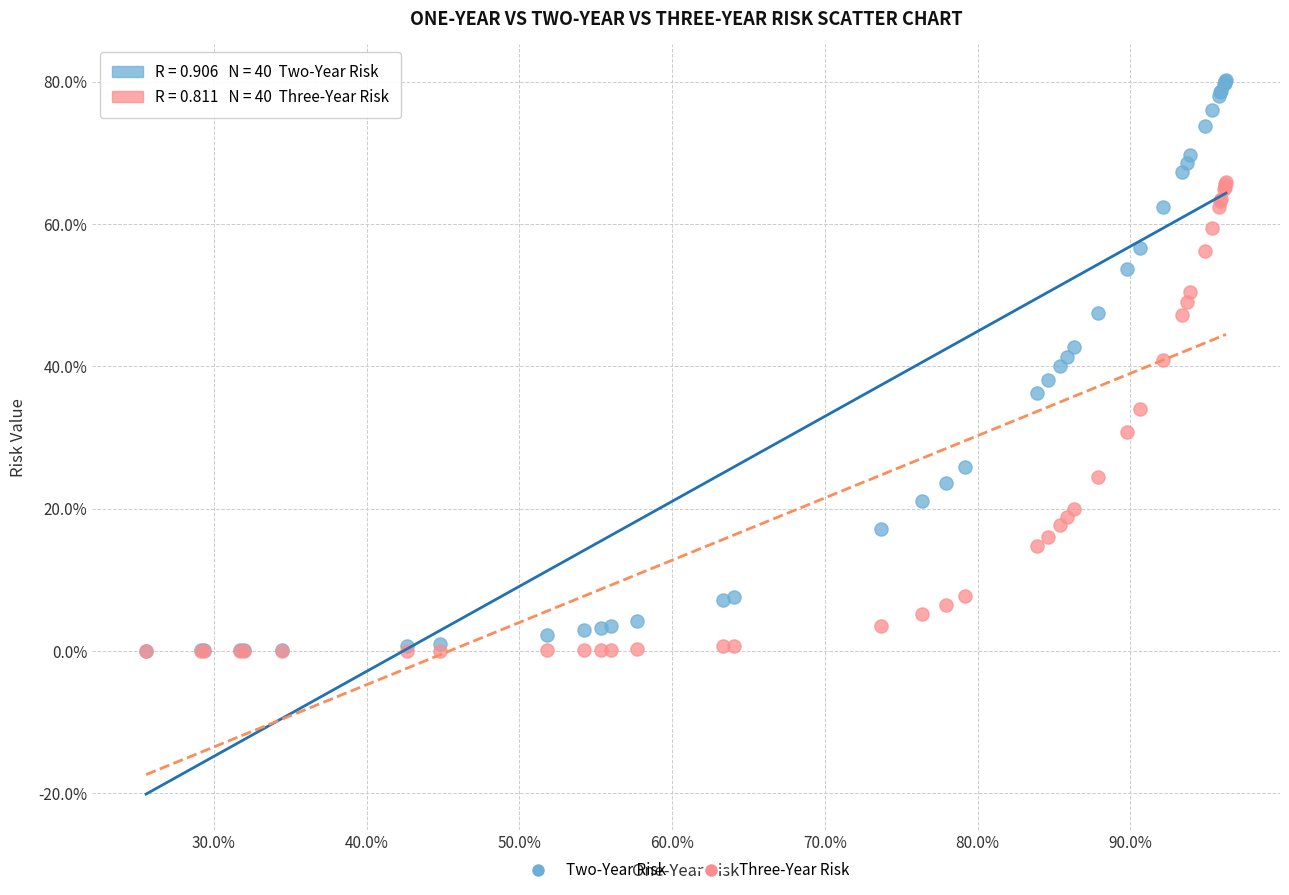

Which series has the largest Y range (max minus min)?

Two-Year Risk